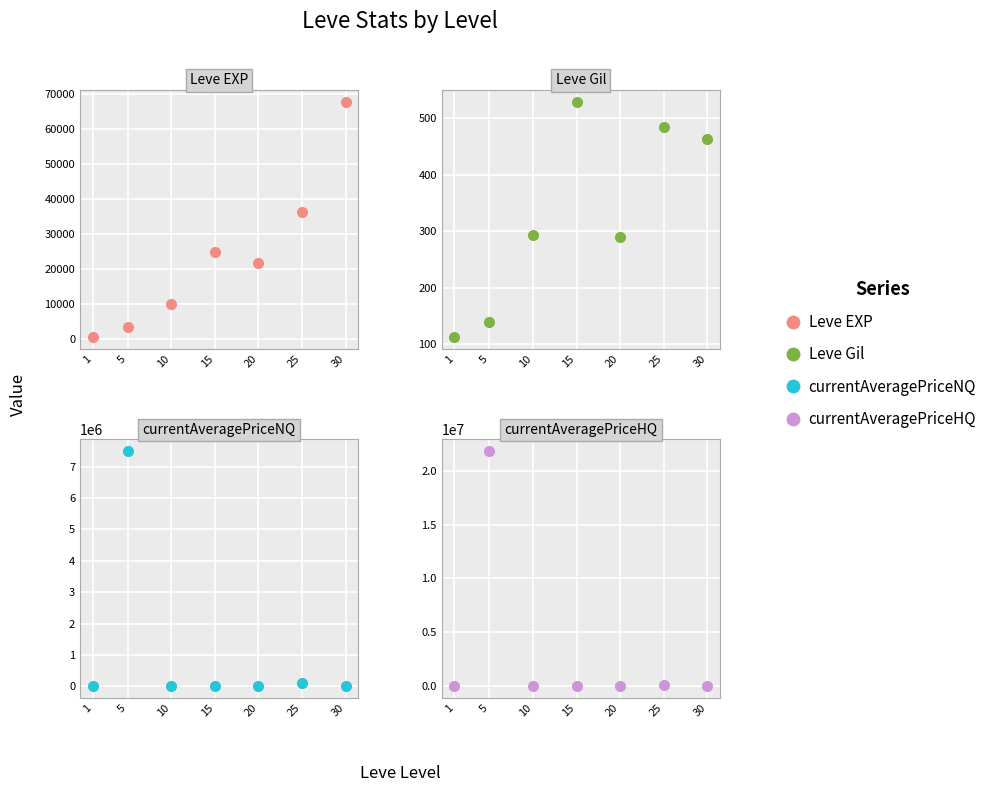

True or false: Leve EXP has more than 0 points higher than both neighbors.

True